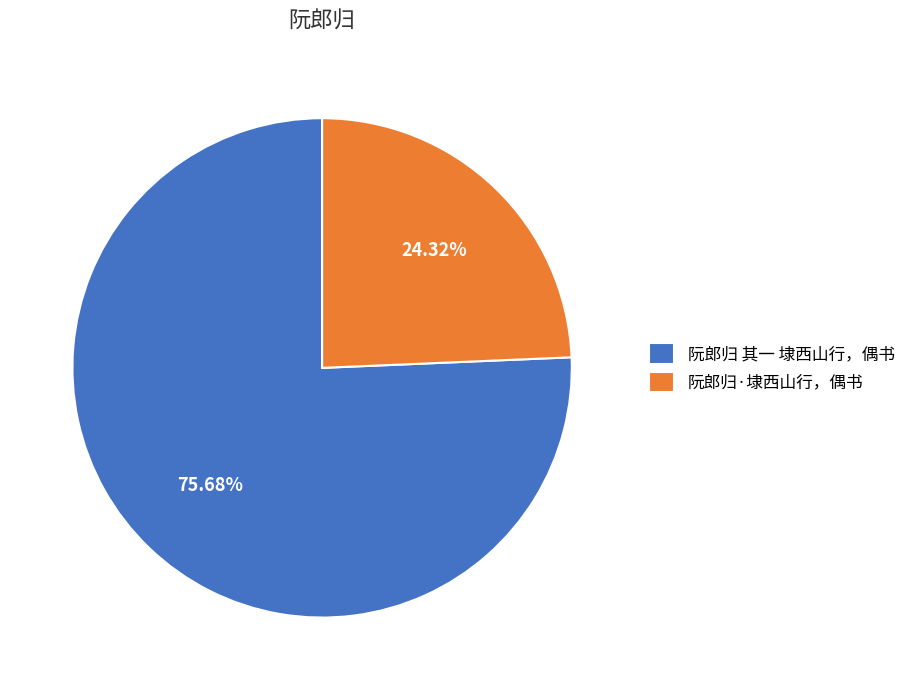

True or false: 阮郎归 其一 埭西山行，偶书 accounts for 89% of the total.

False